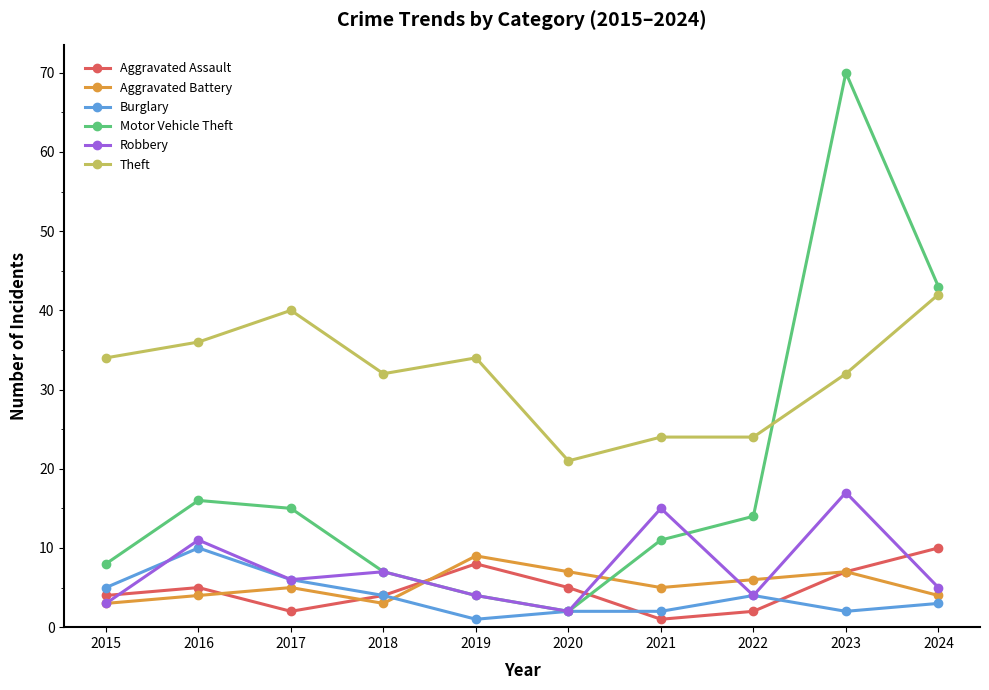

Where does the Motor Vehicle Theft series first go above 14?

2016